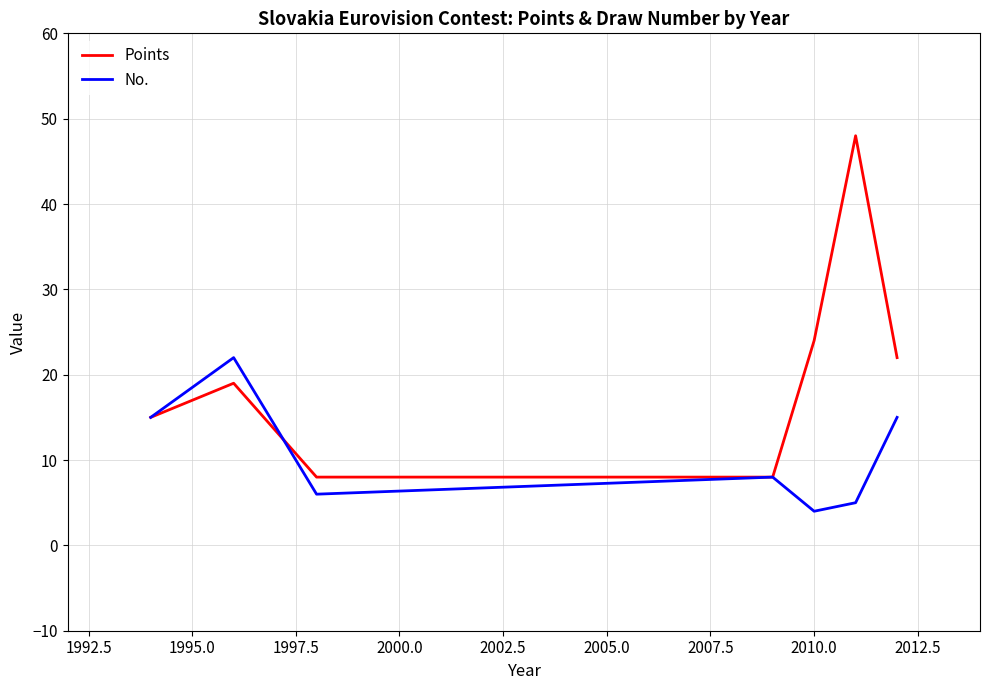

What is the lowest value of the Points series?

8